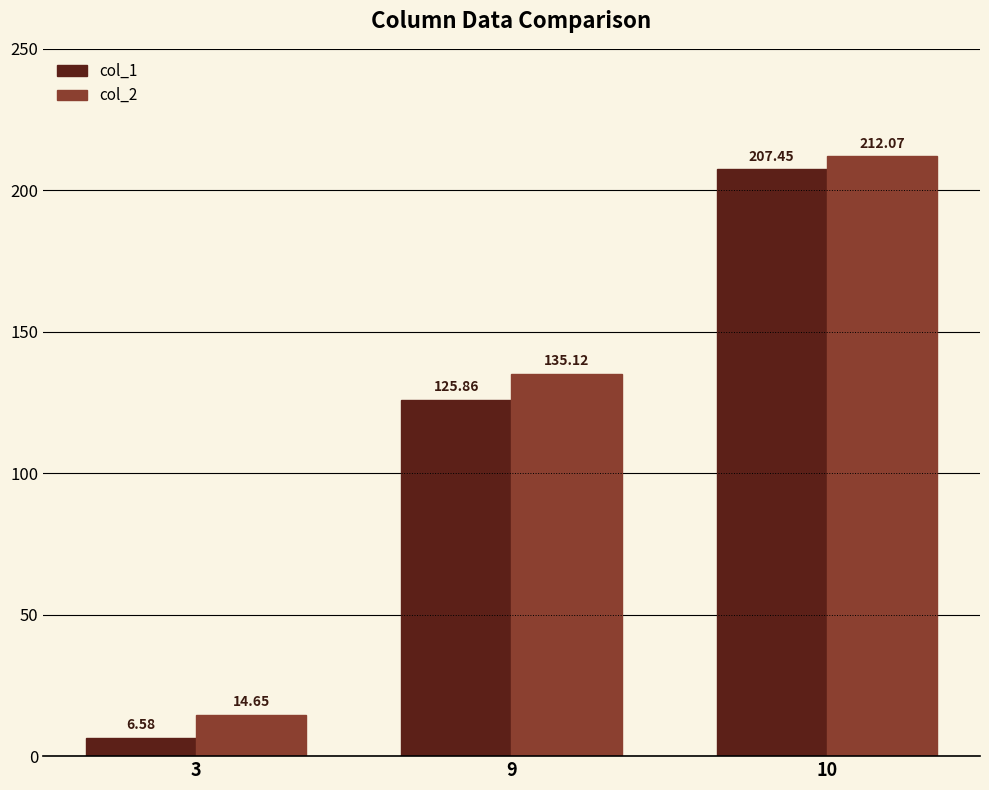

How many bars are there in total?

6